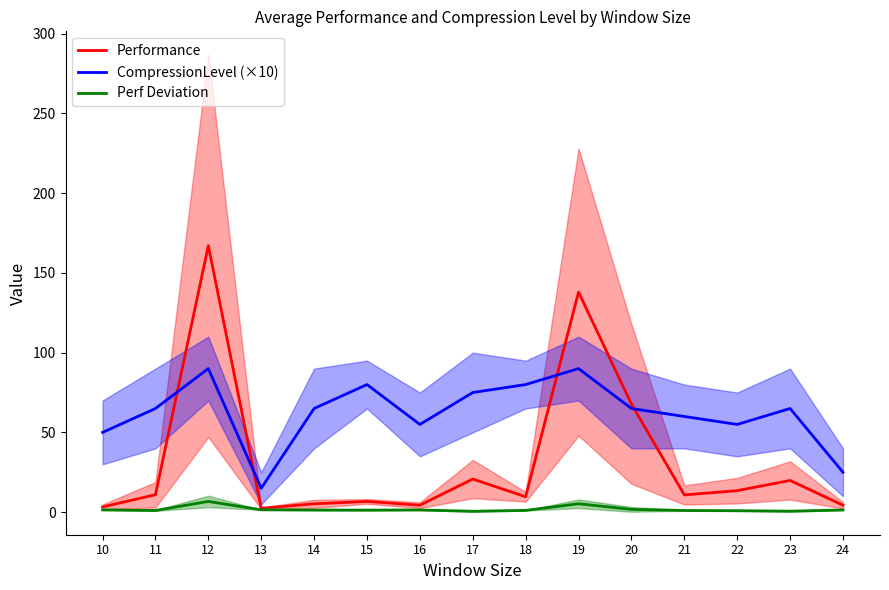

How many data points in CompressionLevel (×10) are above 65?

5